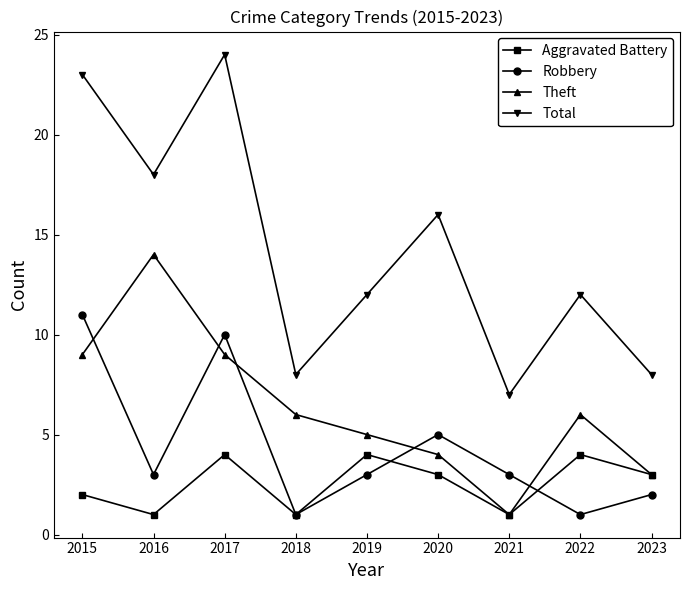

Rank the series by their average value, from highest to lowest.

Total, Theft, Robbery, Aggravated Battery